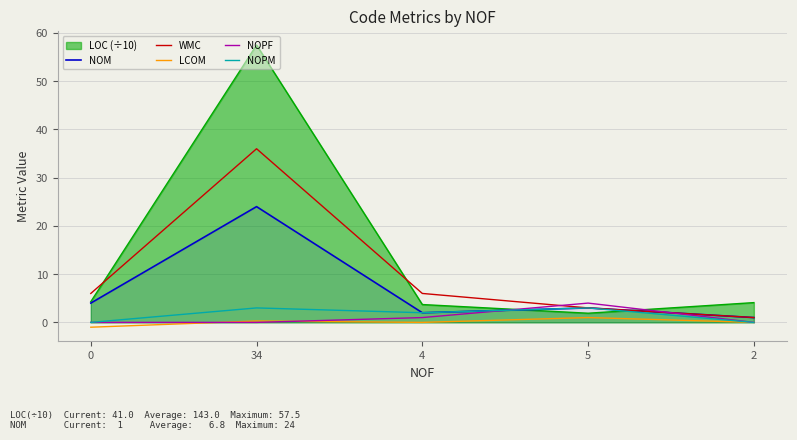

Count the number of data series in this chart.

6